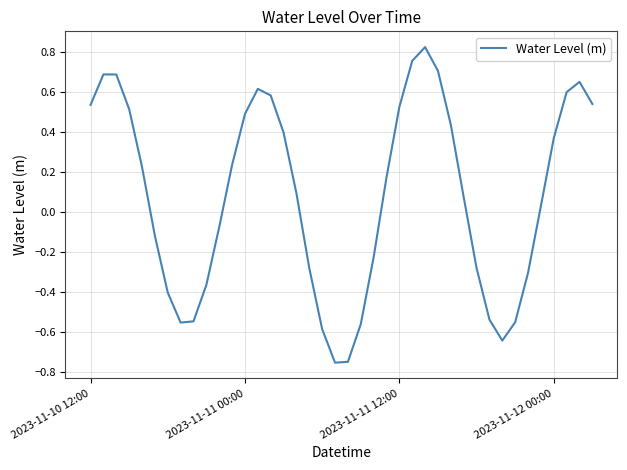

What is the difference between the maximum and minimum values?

1.6